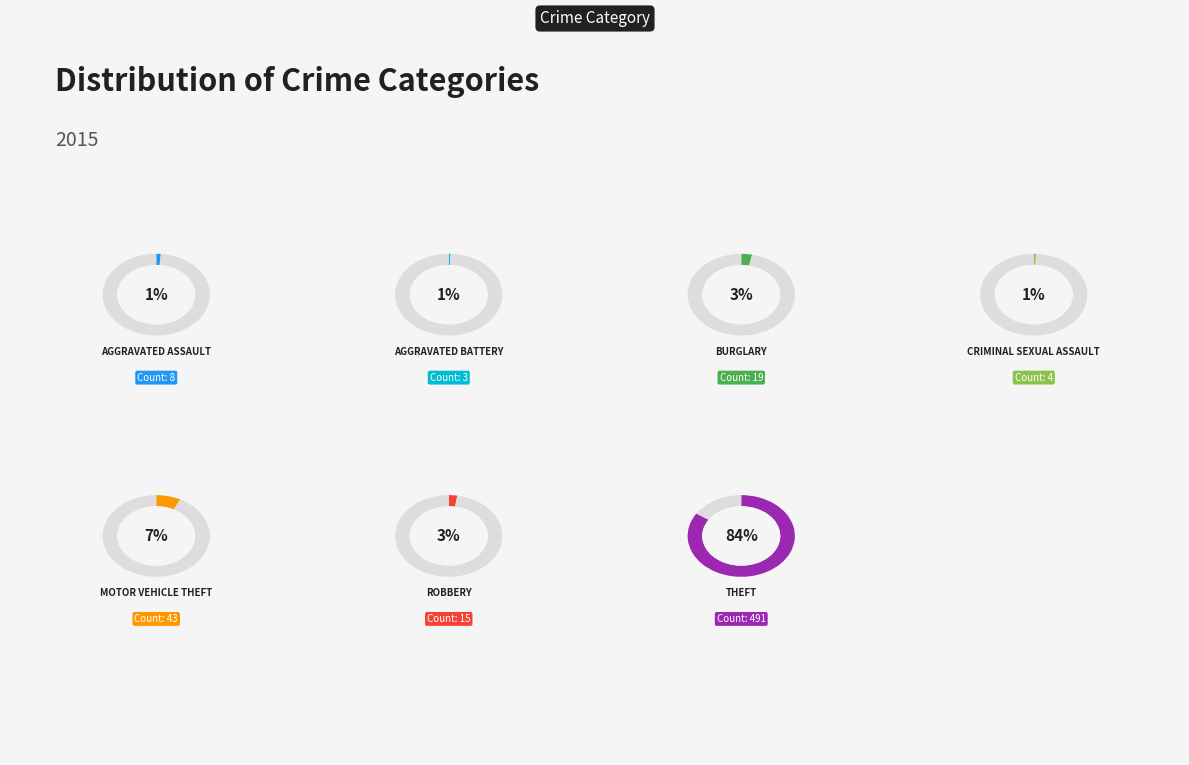

Which category has the biggest portion of the pie?

Theft